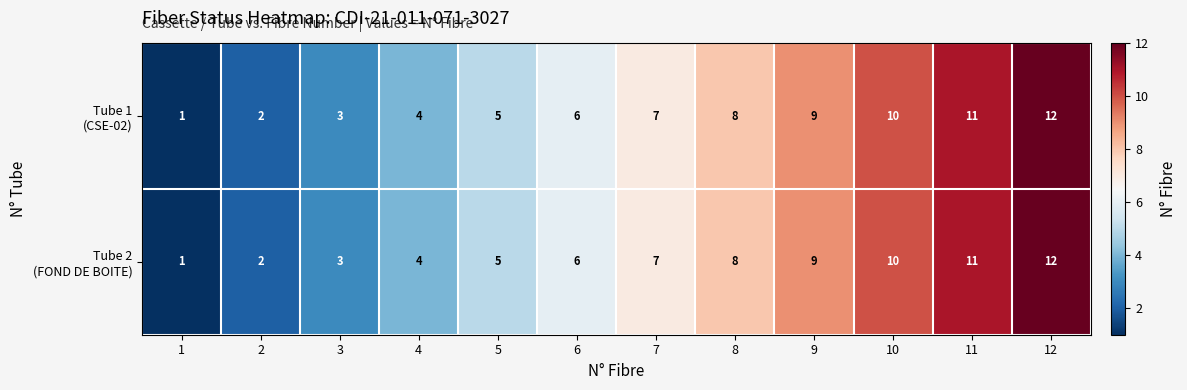

What is the total value across all series at 4?

8